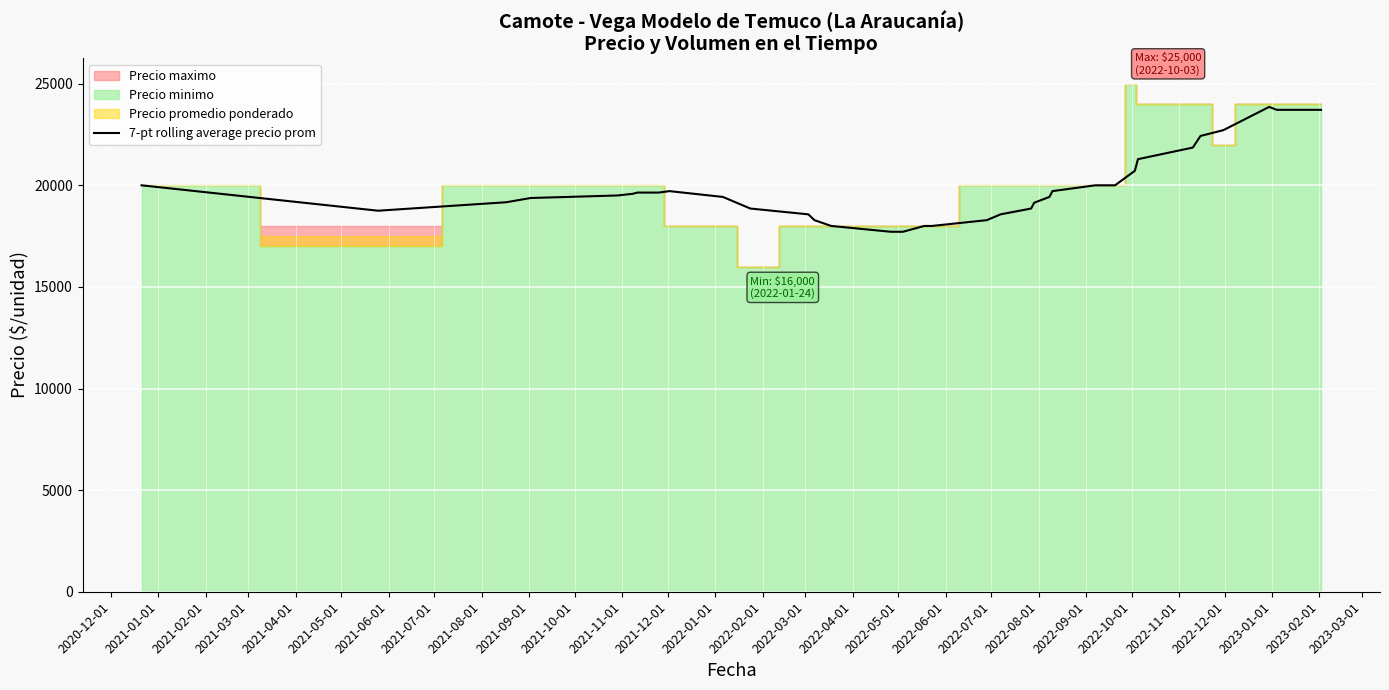

True or false: there are more than 1 points higher than both neighbors.

True